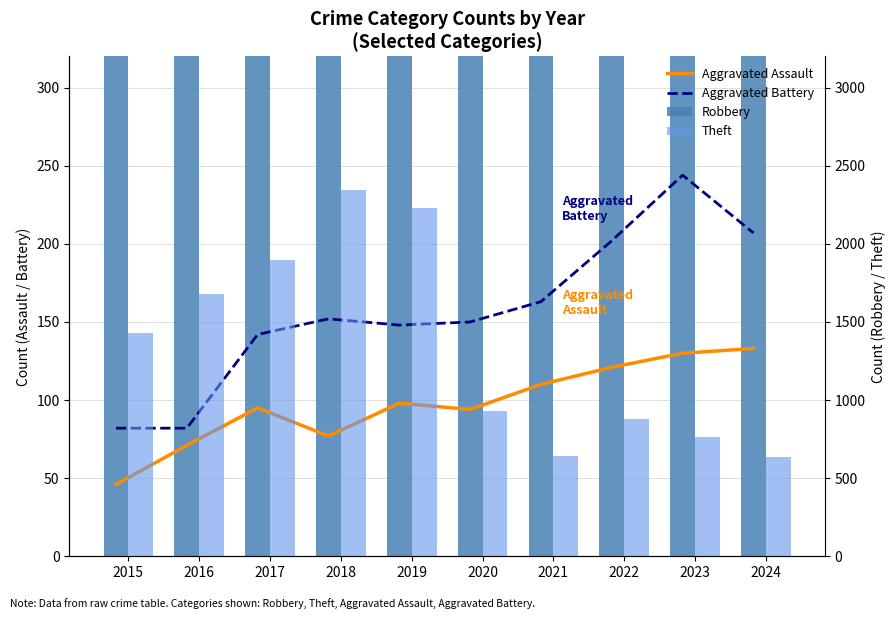

List the labels in order of Theft value, largest first.

2018, 2019, 2017, 2016, 2015, 2020, 2022, 2023, 2021, 2024